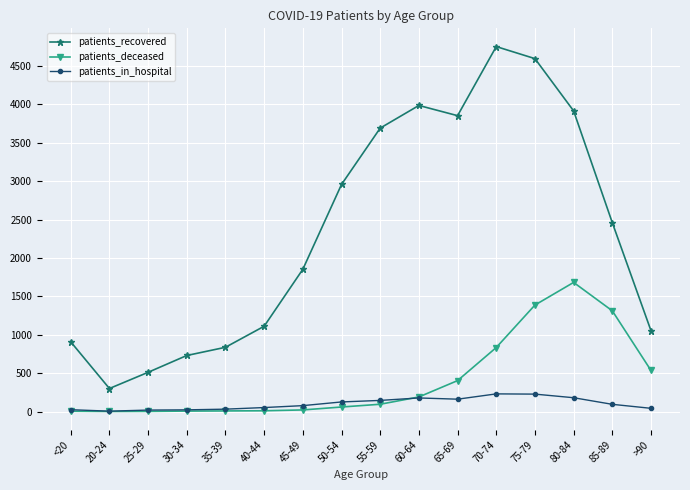

Is it true that patients_recovered equals 1111 at 40-44?

True